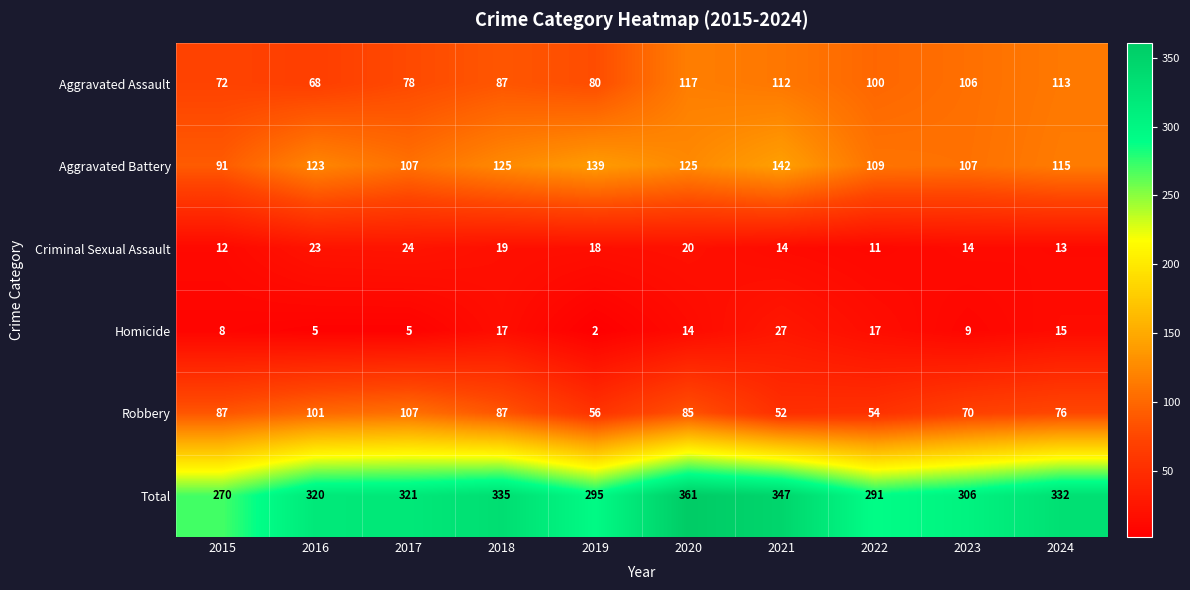

What is the sum of the Total values at 2019 and 2015?

565